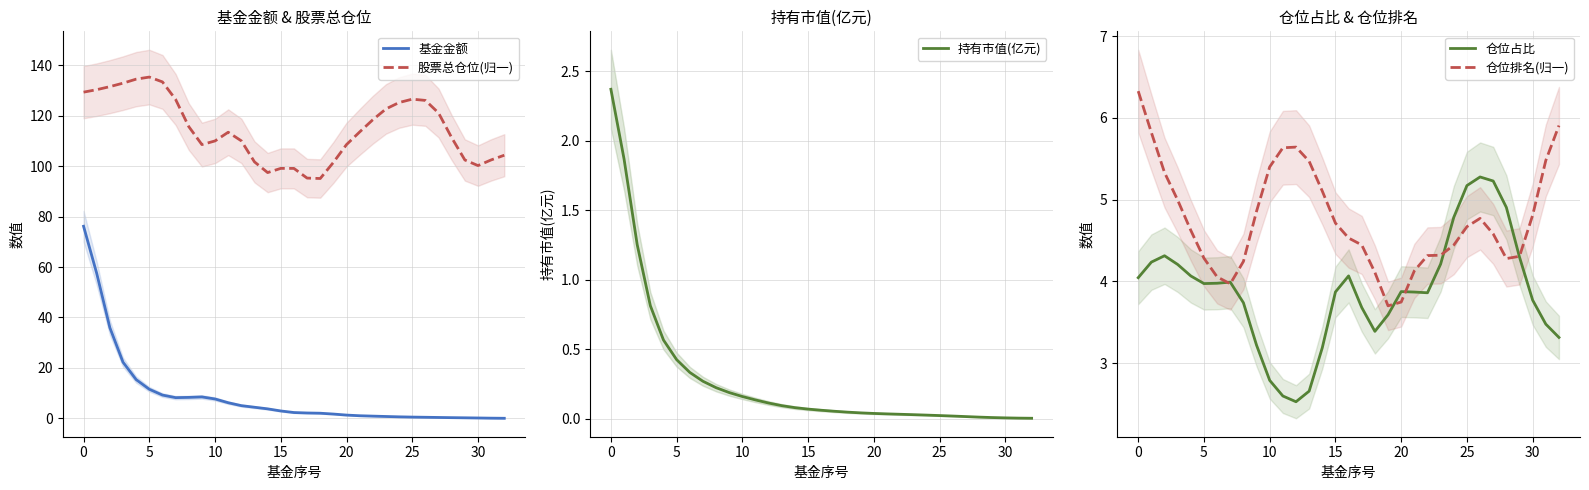

True or false: 基金金额 and 持有市值(亿元) cross at least once.

False